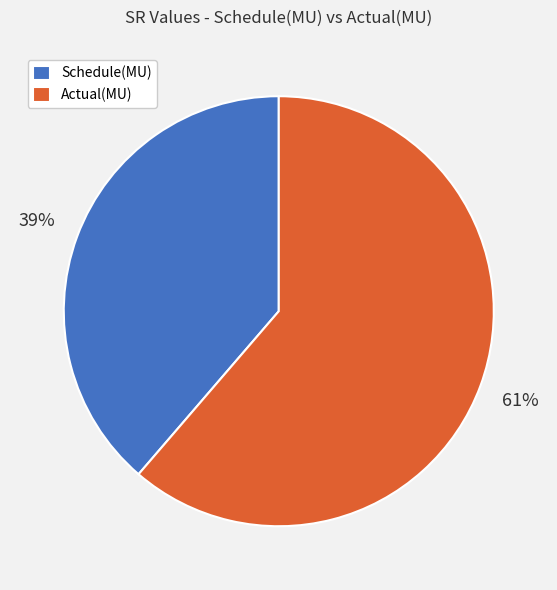

Does Schedule(MU) account for over 50% of the chart?

No